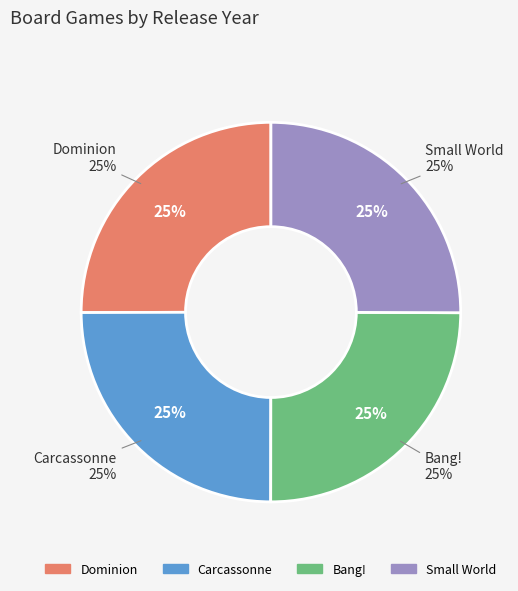

How many segments does this pie chart have?

4